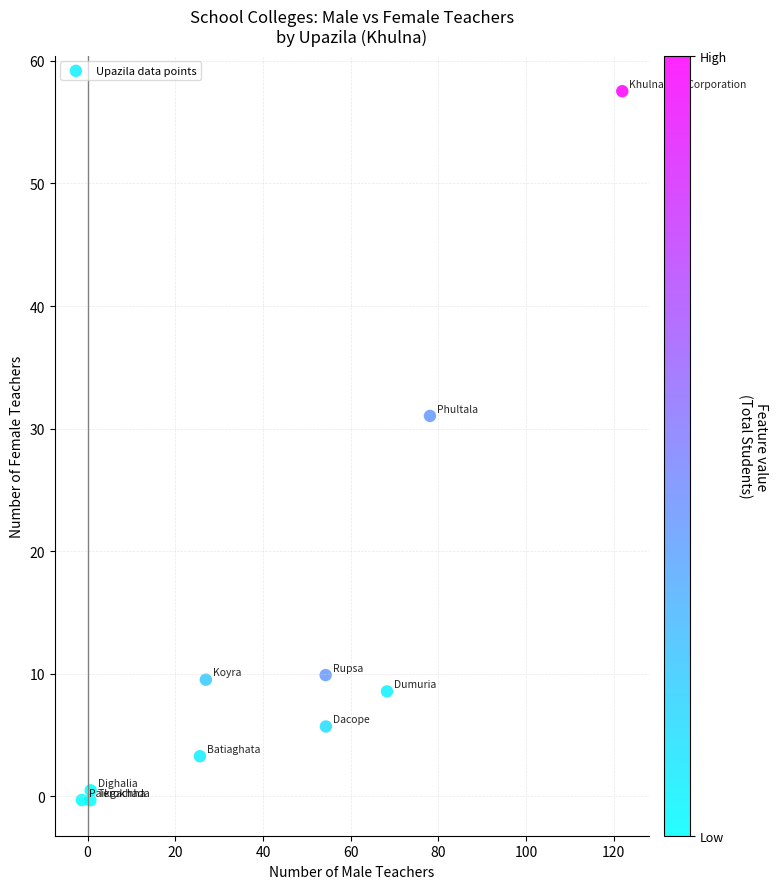

What is the average X value?

43.0